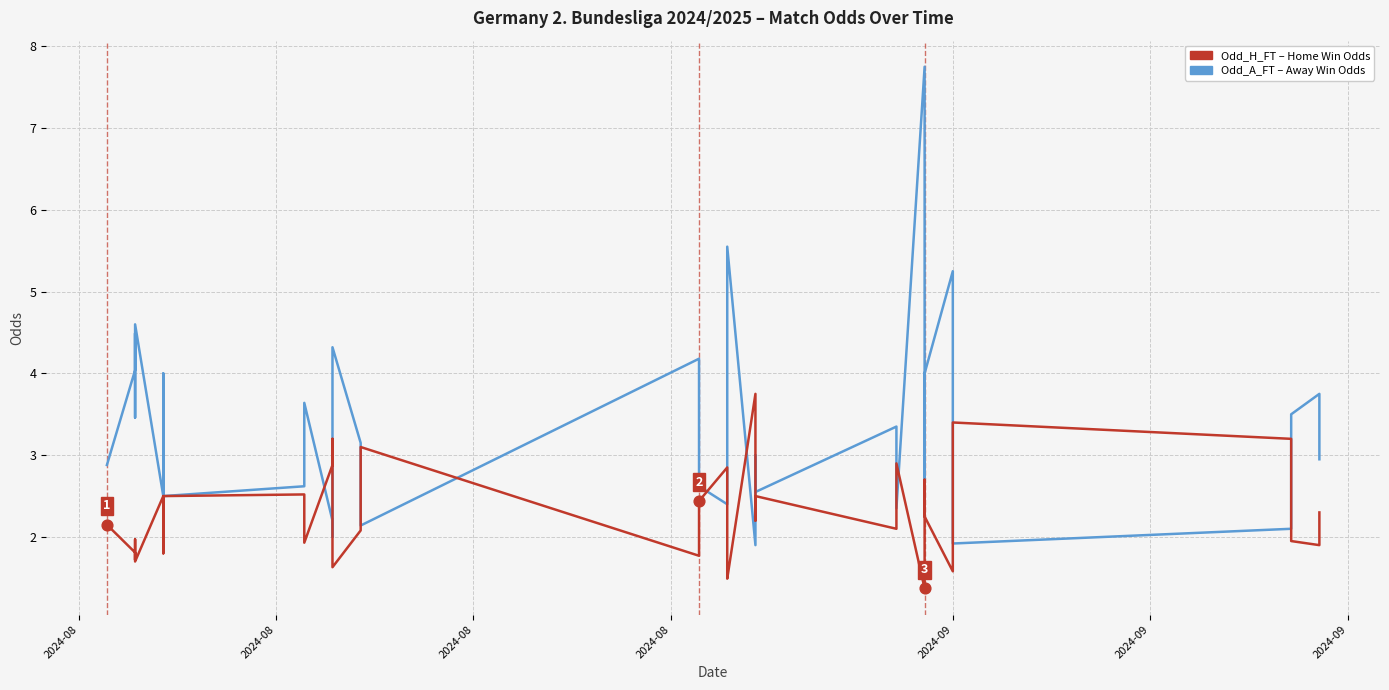

At how many categories does at least one series exceed 2?

40